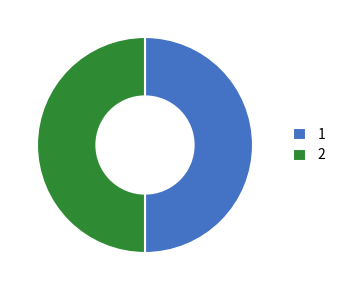

True or false: 1 accounts for 62% of the total.

False